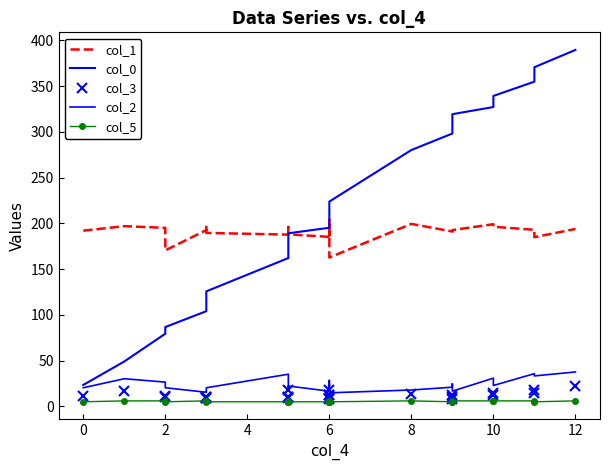

True or false: col_0 and col_2 cross at least once.

False